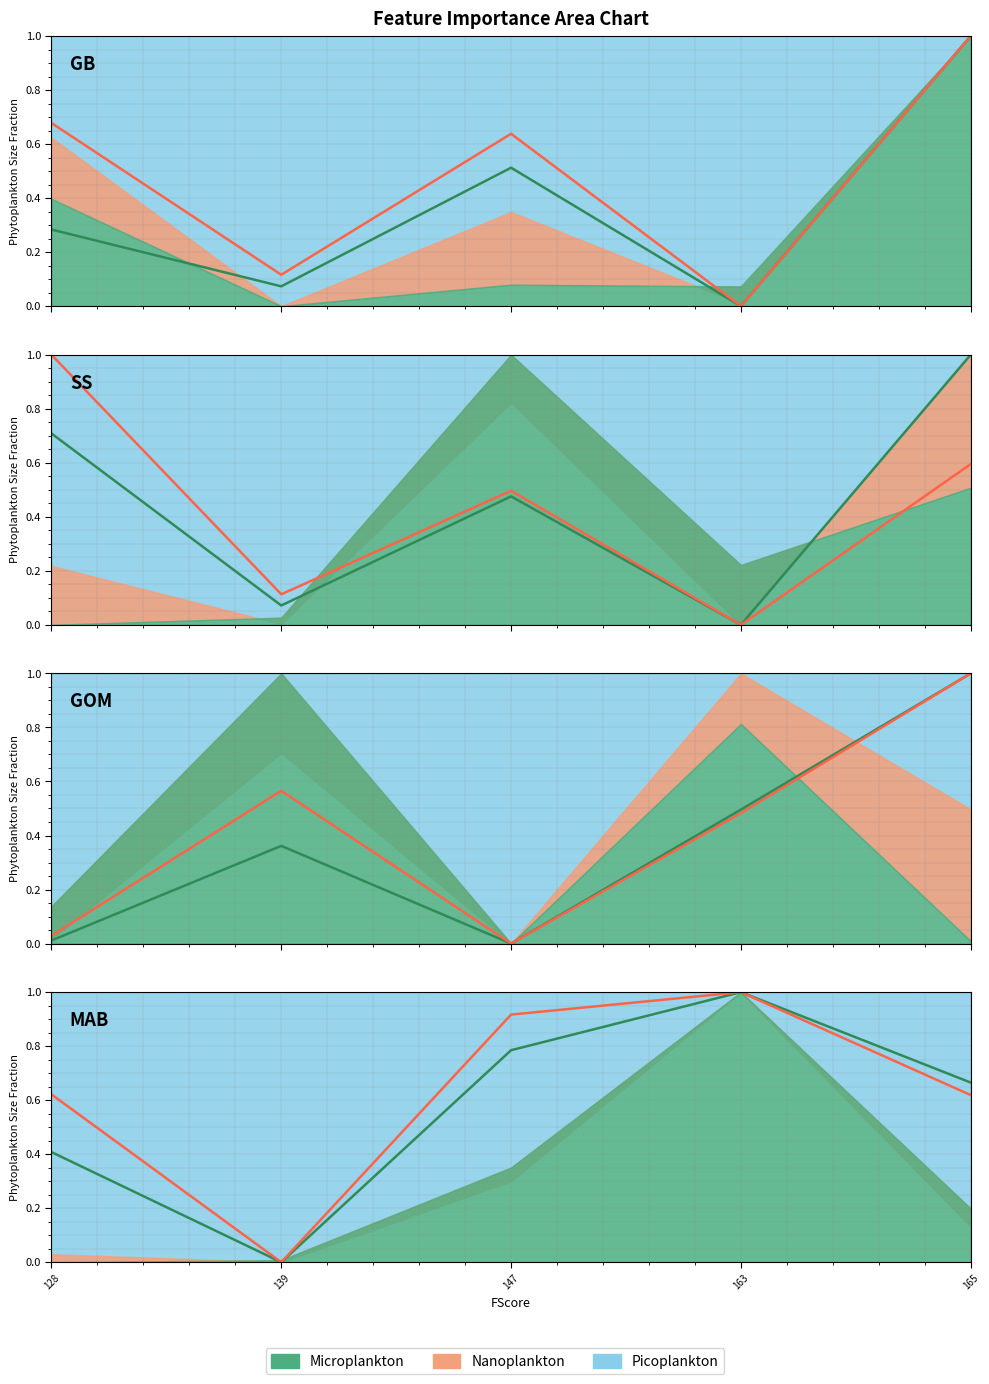

The wFScore (norm) series shows 0.4 at 128. True or false?

True